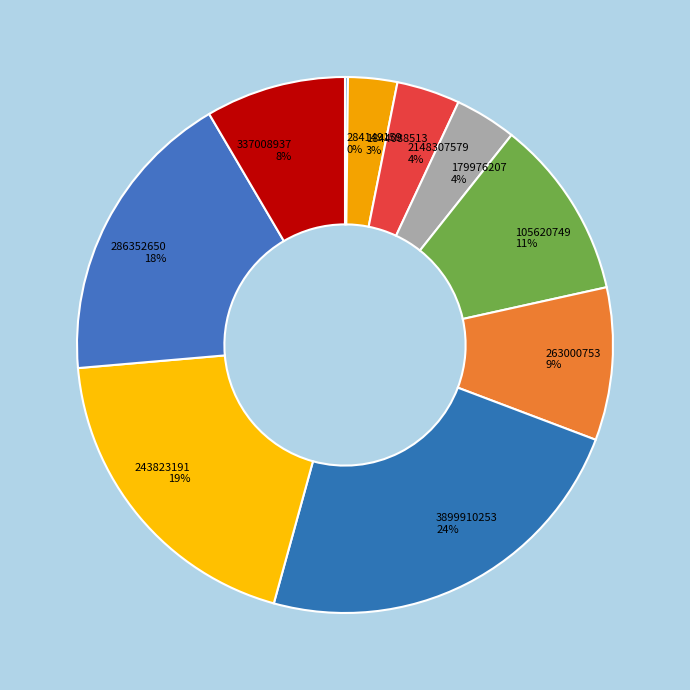

Does any single category account for the majority?

No